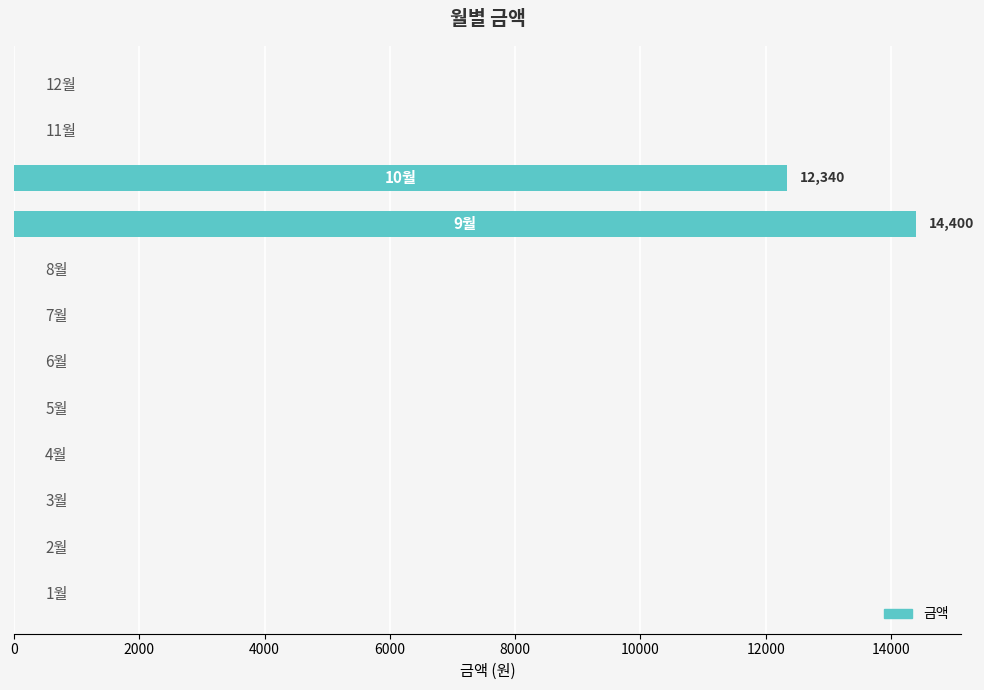

What is the maximum value shown in the chart?

14400